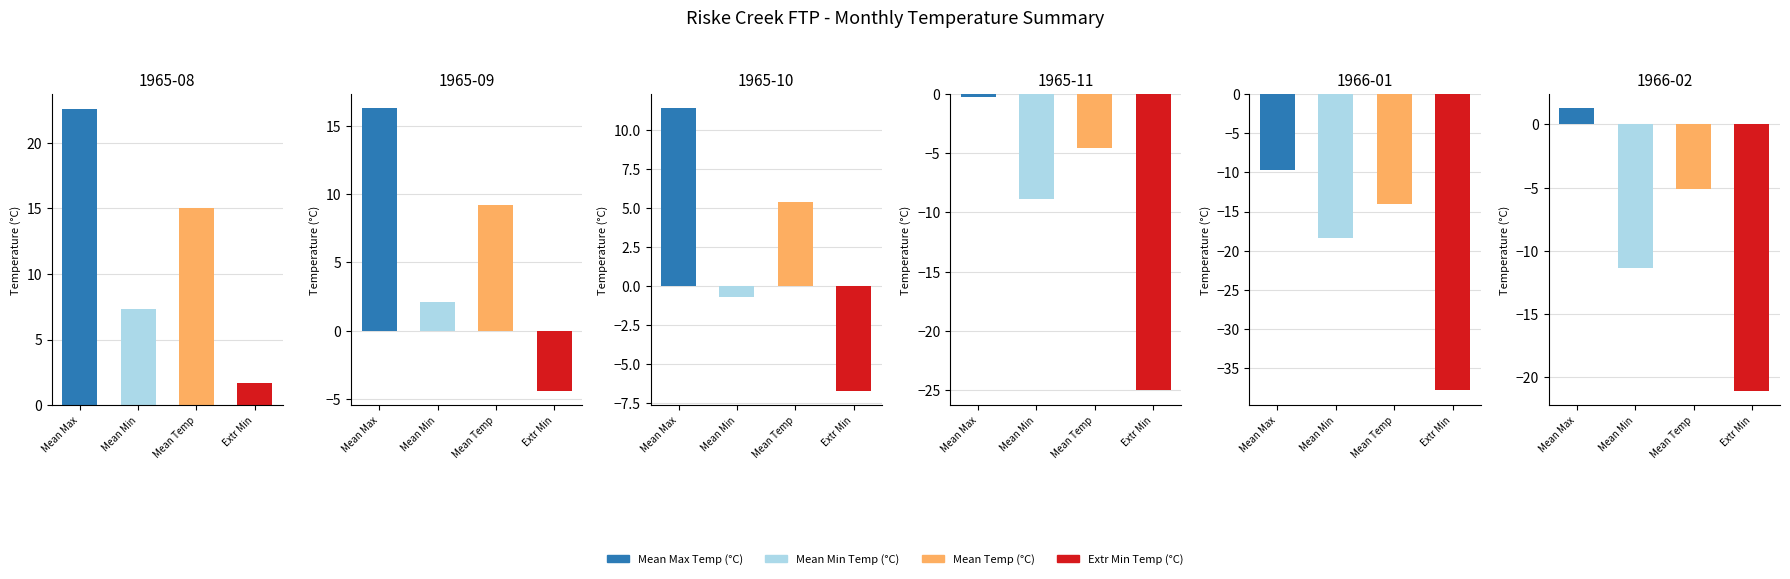

What is the total value across all series at 1965-09?

23.2